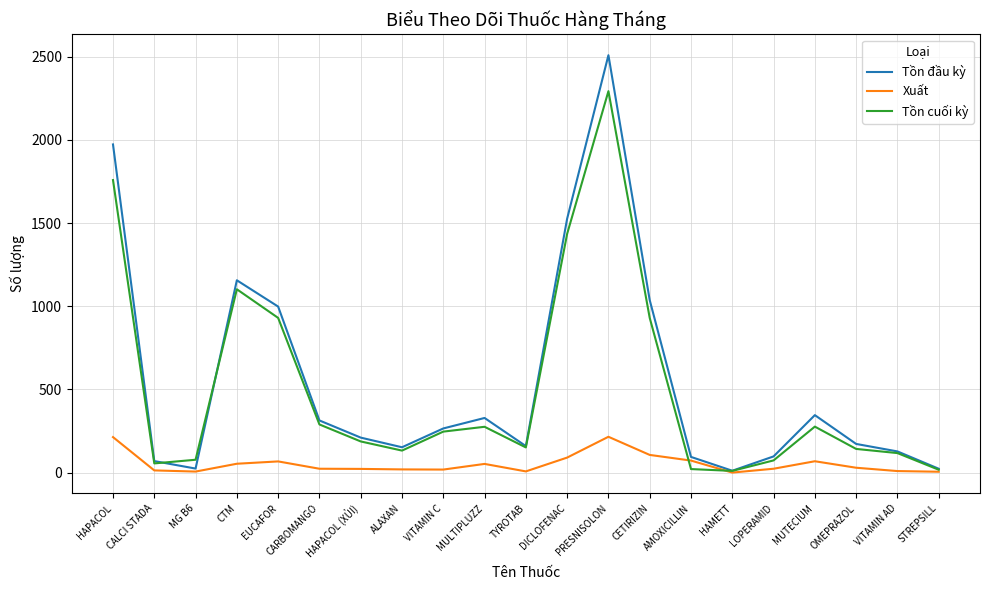

Is it true that Tồn cuối kỳ equals 2410 at HAPACOL?

False